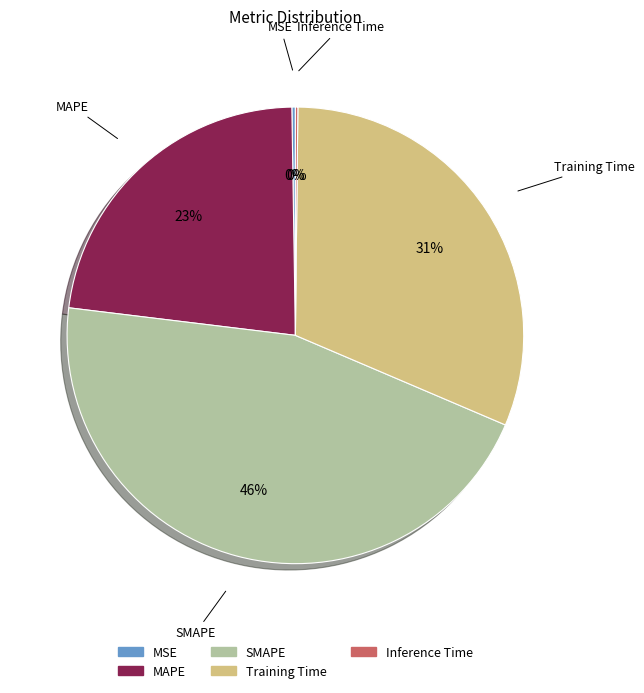

Which category has the biggest portion of the pie?

SMAPE